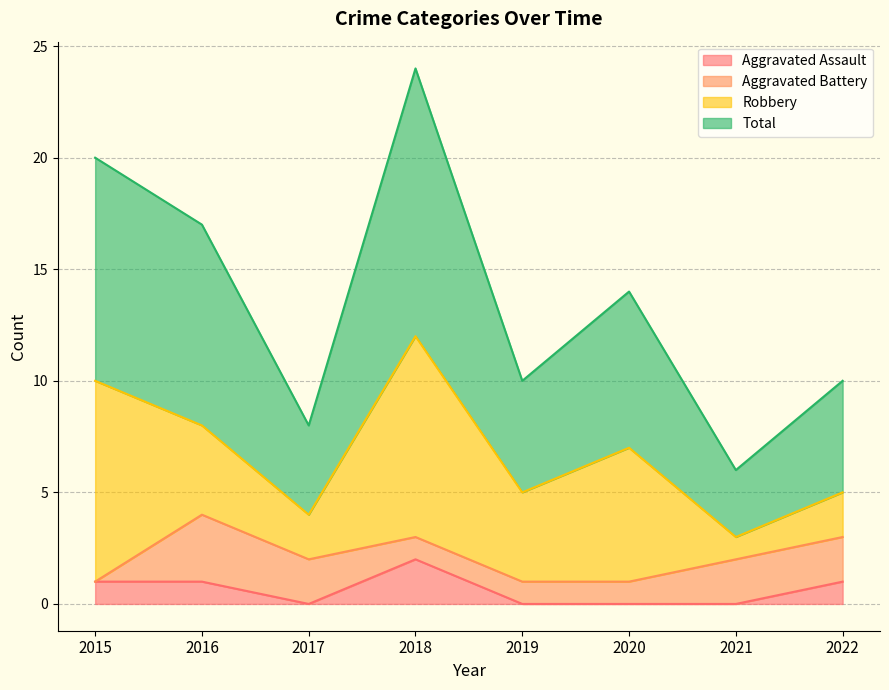

How many values in the Aggravated Assault series are below 1?

4